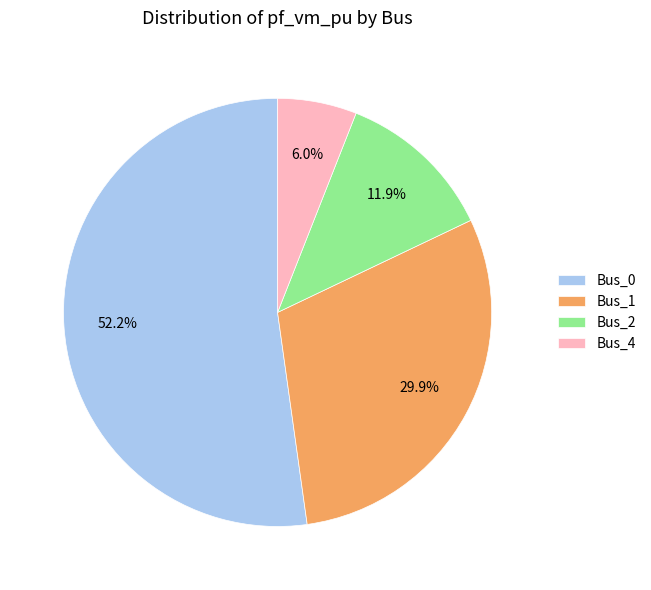

To the nearest percent, what portion does Bus_2 represent?

12%